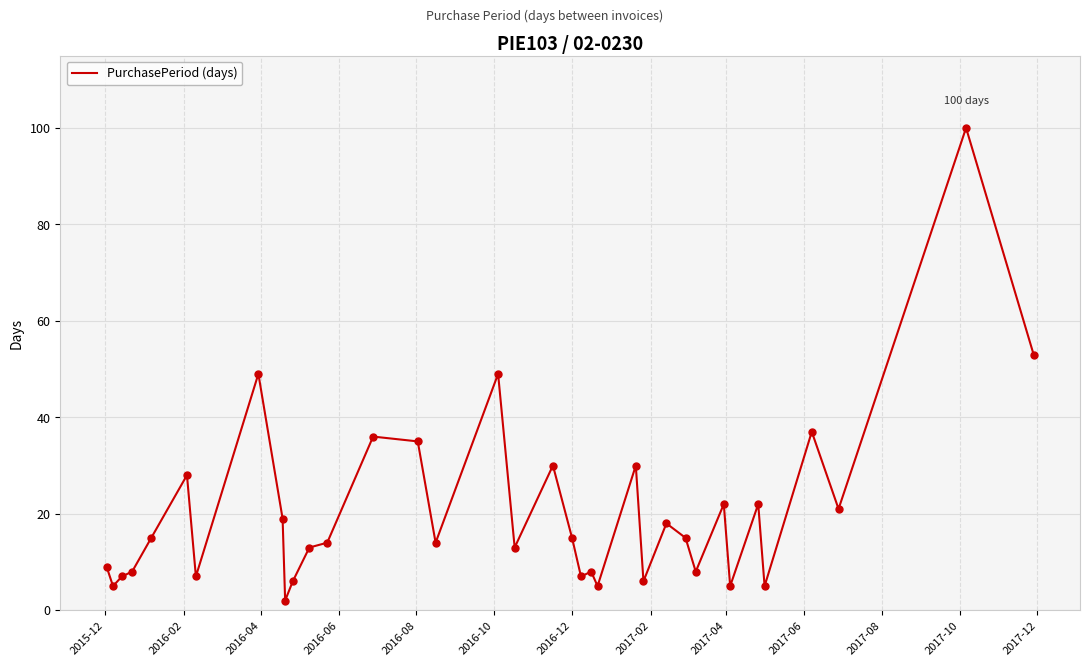

What is the greatest value displayed?

100